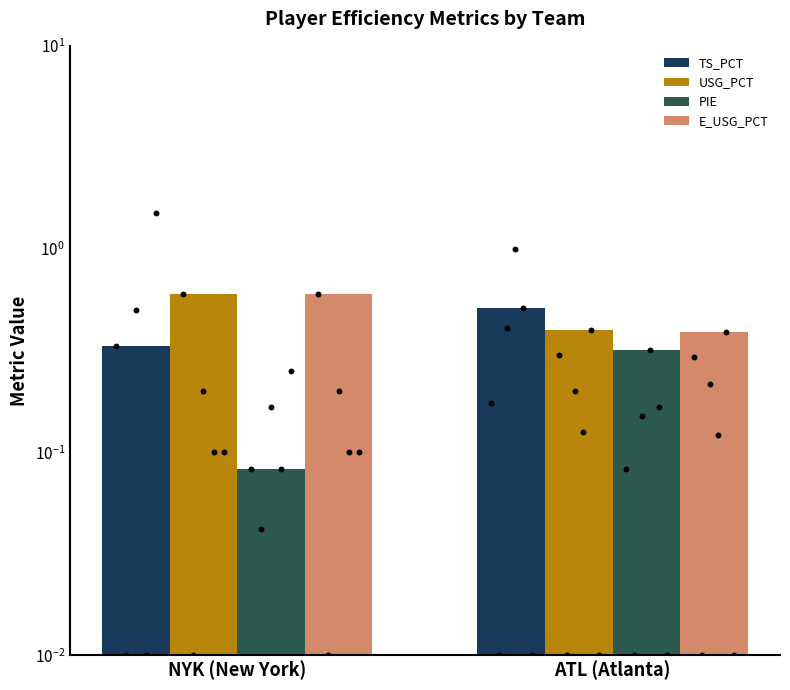

What is the total value across all series at ATL (Atlanta)?

1.6